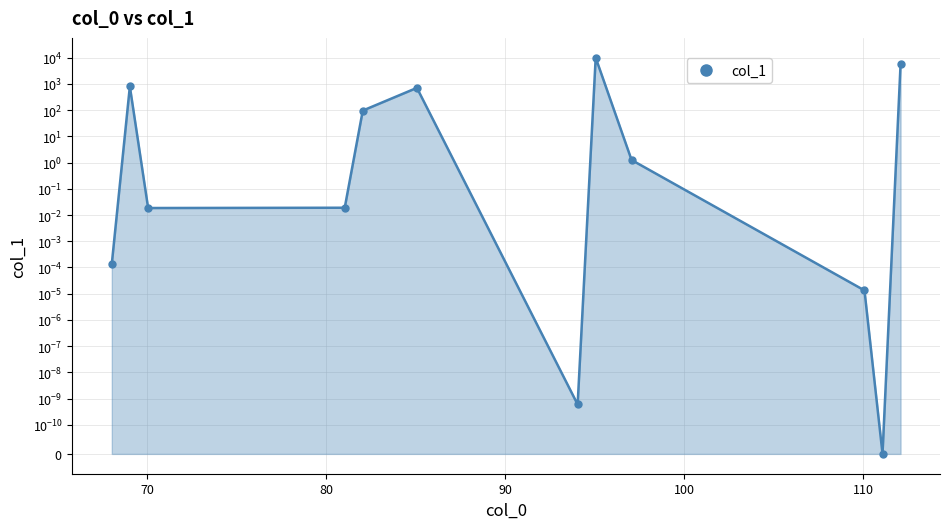

Rank the categories by value from lowest to highest.

111.079647, 94.053098, 110.071822, 68.037448, 70.065674, 81.045273, 97.063997, 82.053098, 85.076573, 69.045273, 112.087472, 95.060923